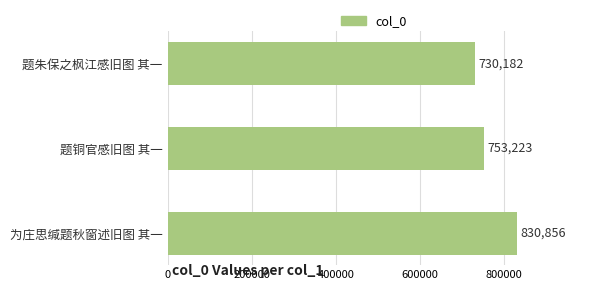

The chart shows a value of 730182 at 题朱保之枫江感旧图 其一. True or false?

True